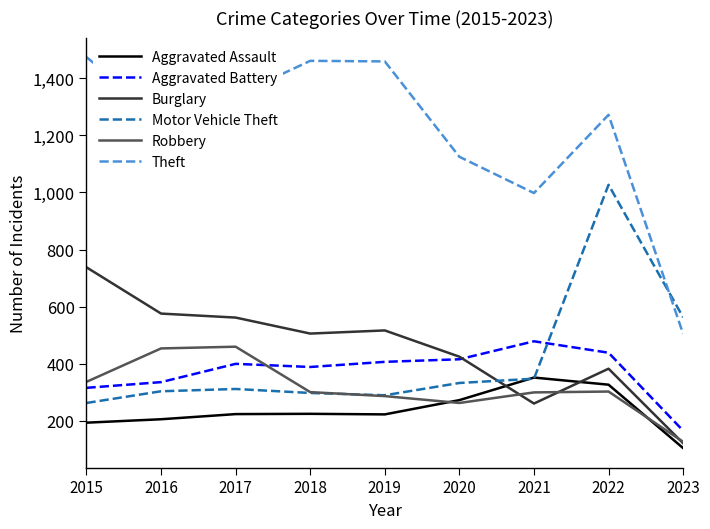

The value of Aggravated Battery at 2023 is 166. True or false?

True